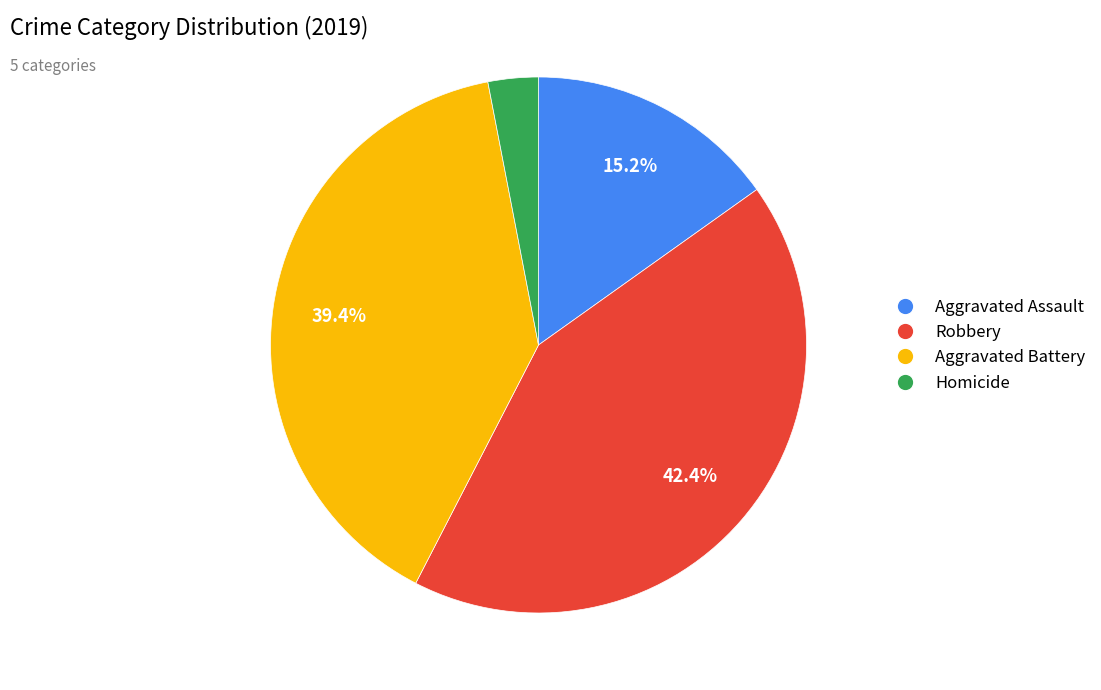

How many segments does this pie chart have?

4